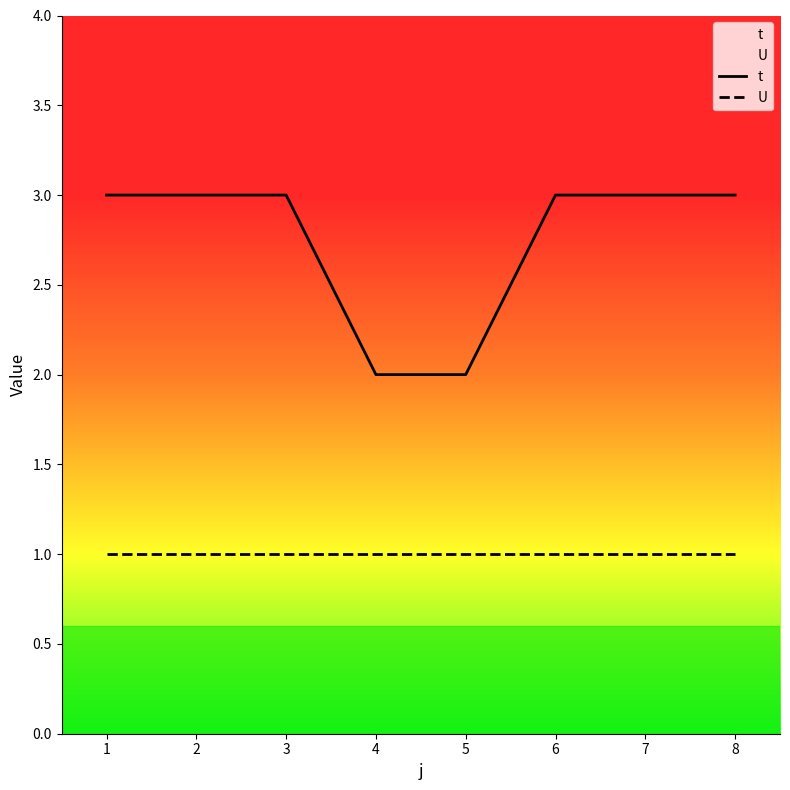

What is the maximum value shown in the chart?

3